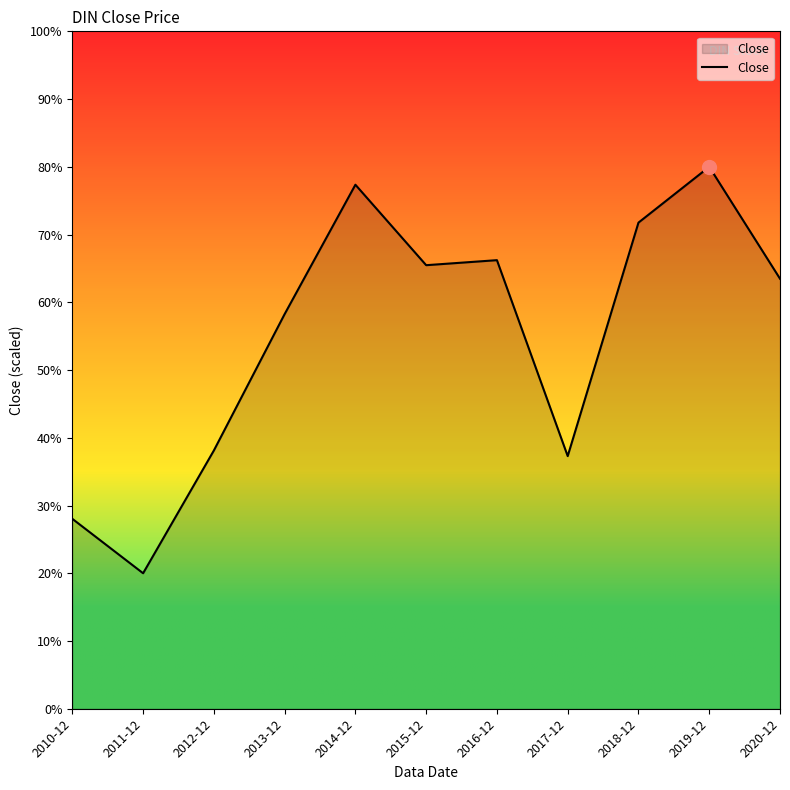

How many lines are shown in the chart?

1